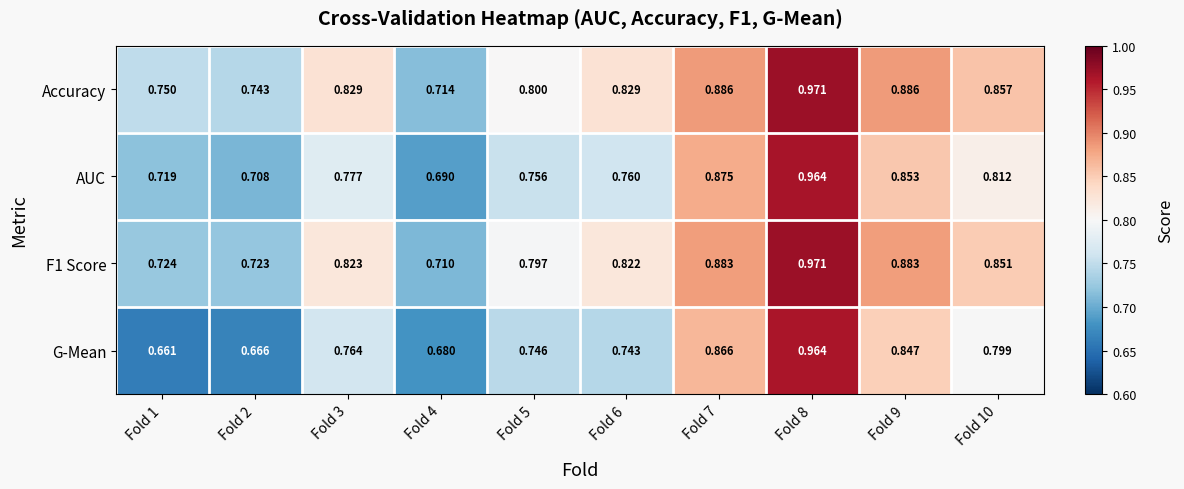

Which series has the largest range (max minus min)?

G-Mean